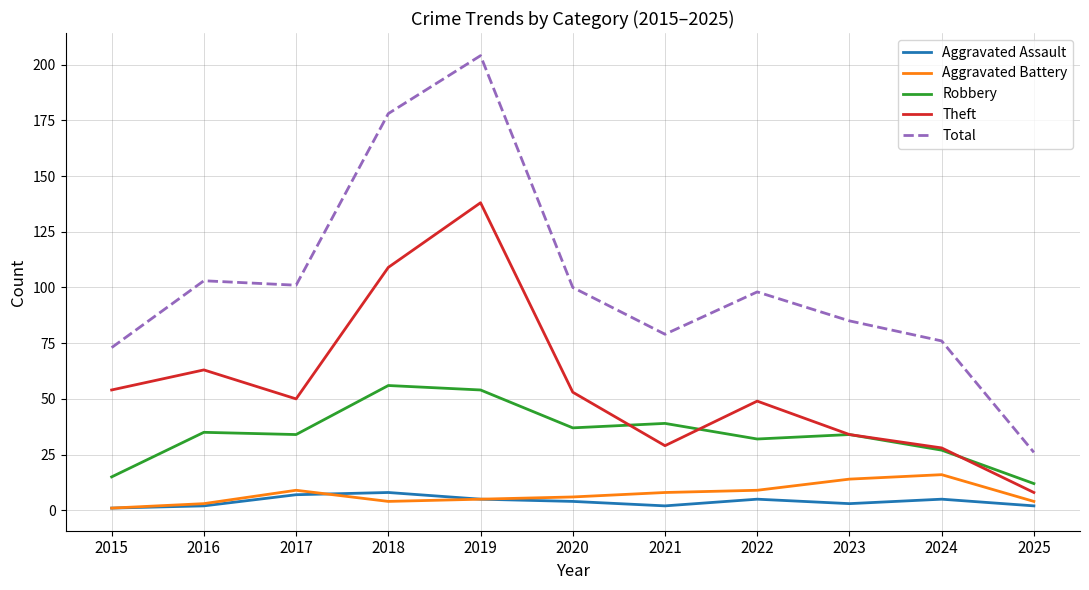

What is the average value of the Total series?

102